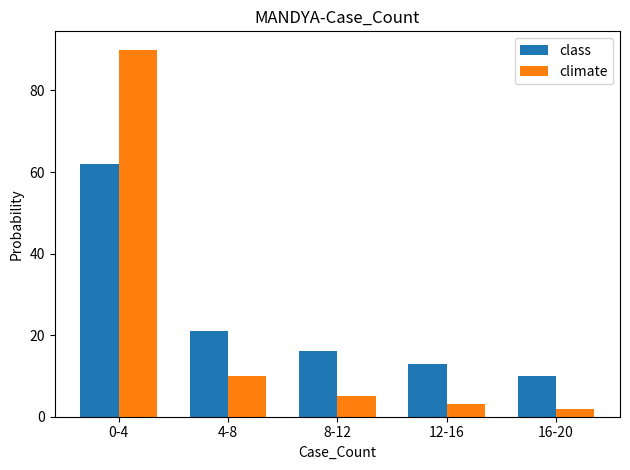

What is the difference between the class values at 12-16 and 0-4?

49